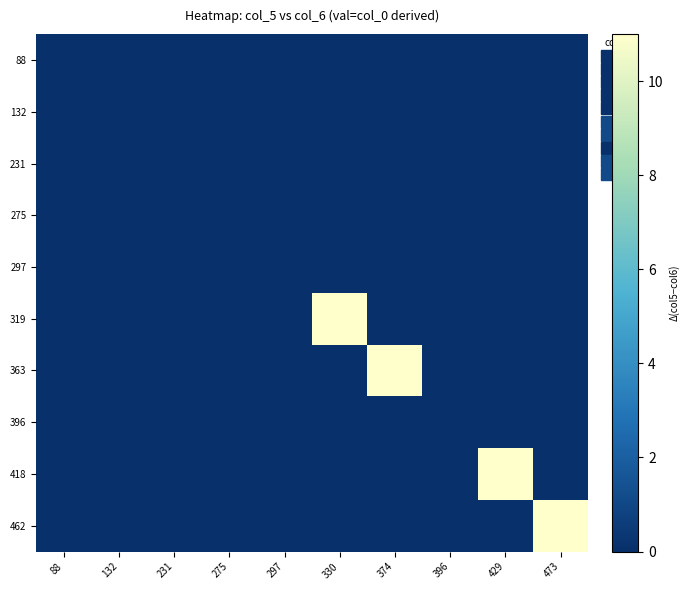

At 473, list the series in order from largest to smallest.

462, 88, 132, 231, 275, 297, 319, 363, 396, 418